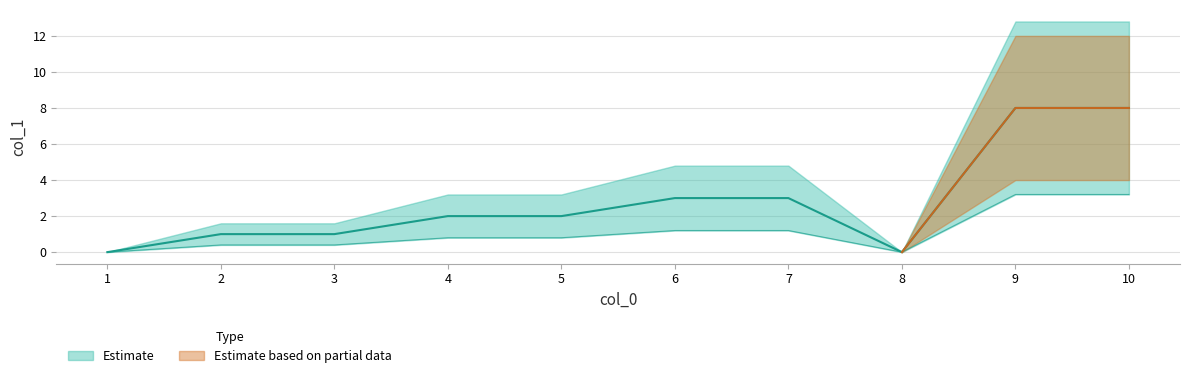

Rank the categories by value from highest to lowest.

9, 10, 6, 7, 4, 5, 2, 3, 1, 8